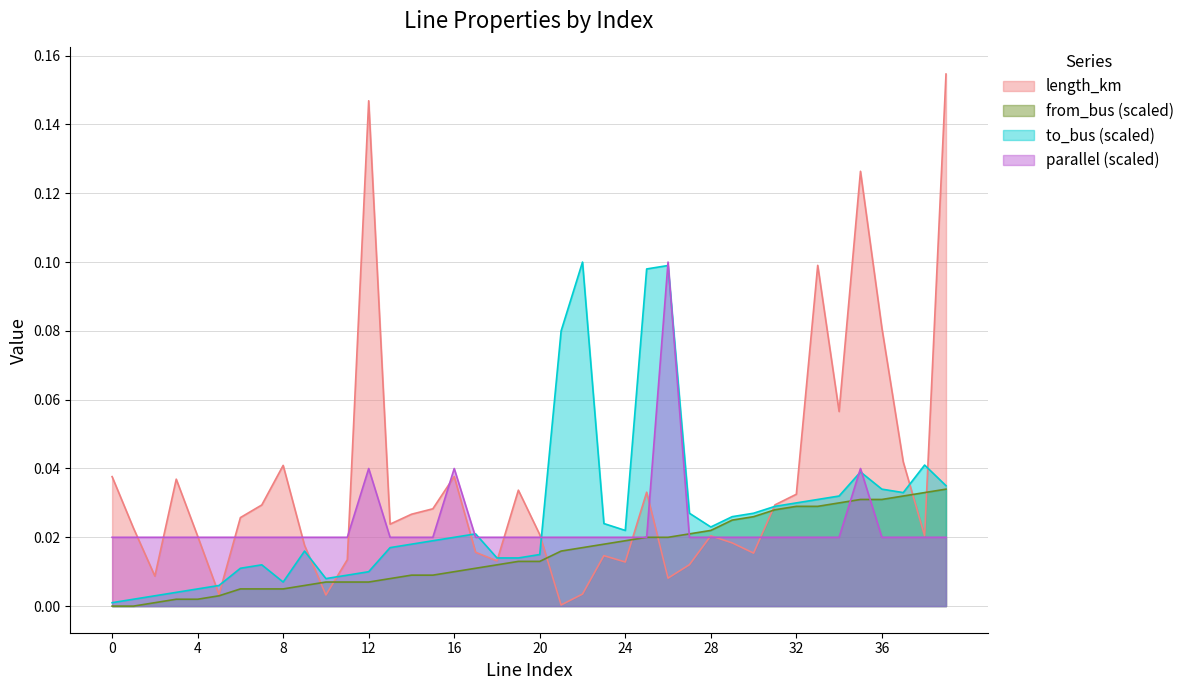

Is it true that length_km equals 0.0 at 9?

False